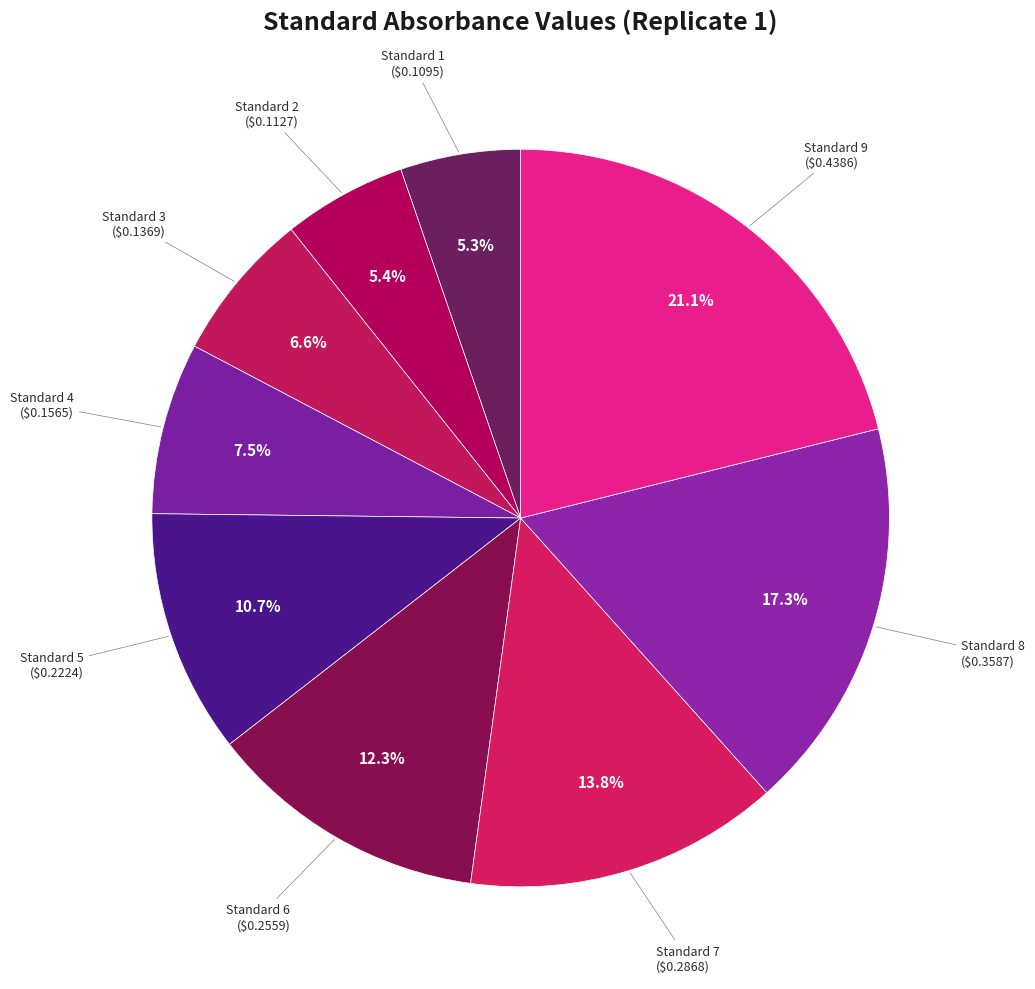

What is the total percentage of Standard 5 and Standard 7?

24.5%